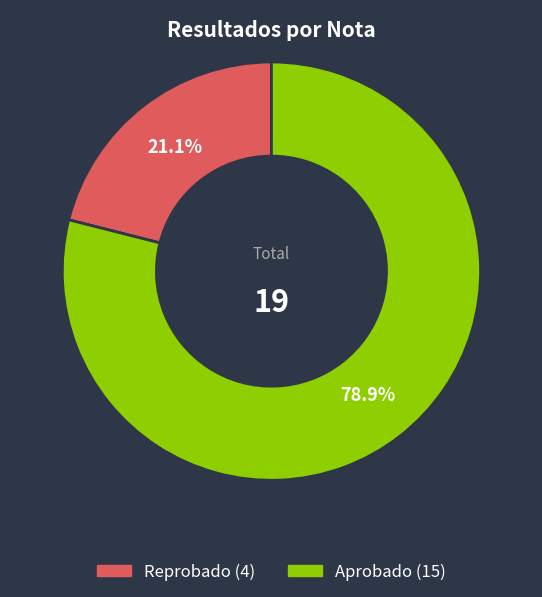

Is there any slice that represents more than half of the pie?

Yes